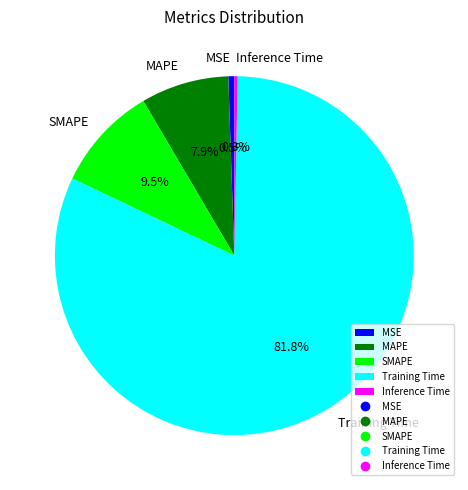

Combined, what portion of the pie is Inference Time and MAPE?

8.2%